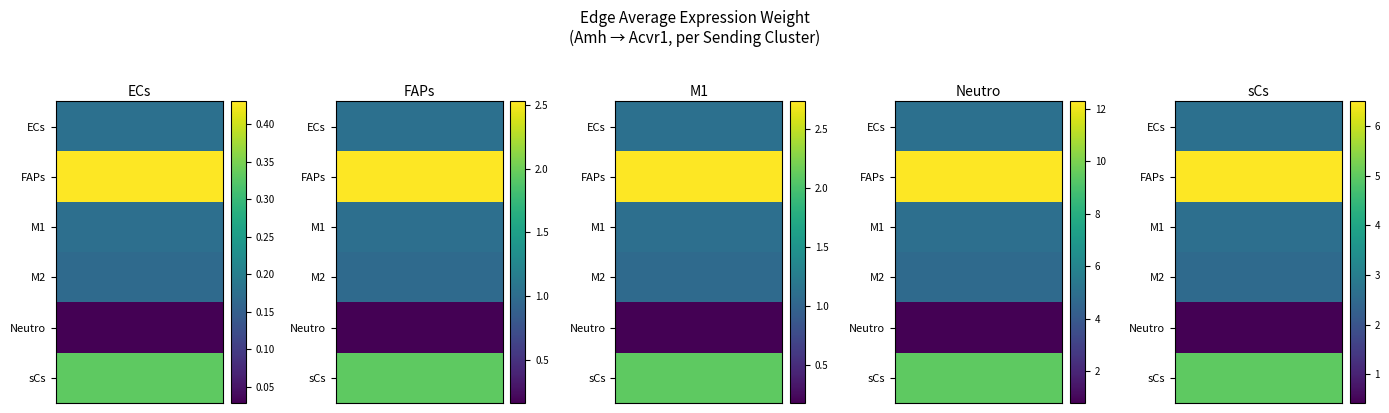

The FAPs series shows 1.8 at 0. True or false?

False